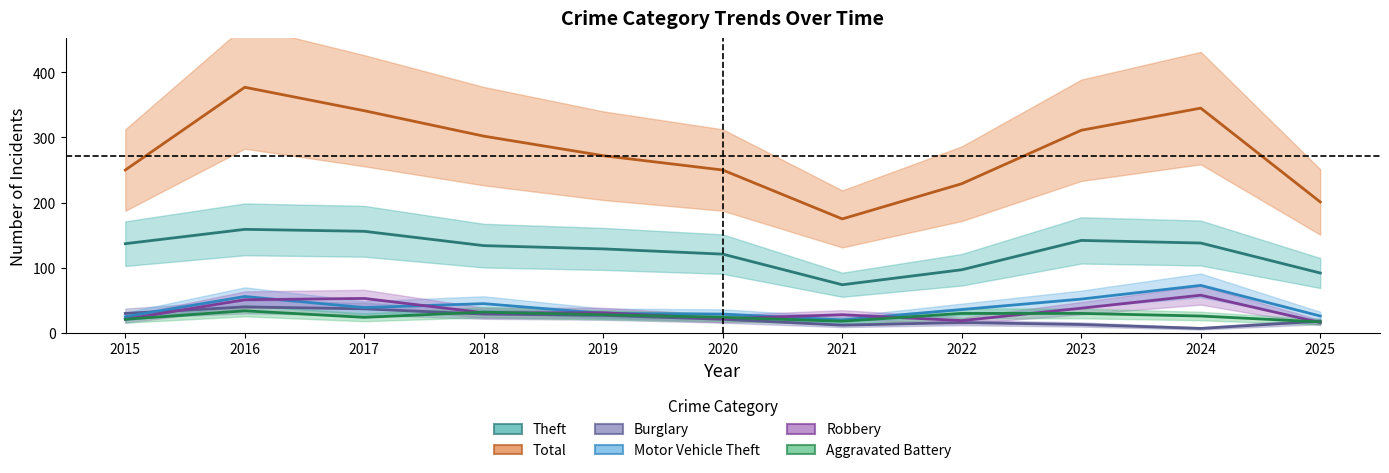

What is the total value across all series at 2015?

484